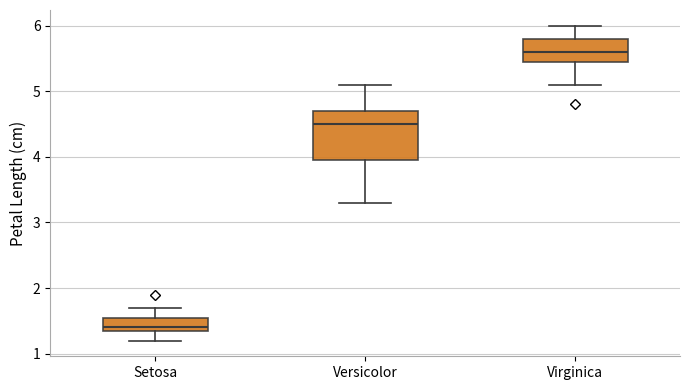

Reading left to right, read every box against the y-axis: the position of its median line, the range the box covers, and the ends of its whiskers. The values are not printed on the chart, so give them approximately, as read against the axis.

Setosa: median 1.4 (just above the box's lower edge), box 1.4 to 1.6, whiskers 1.2 to 1.7
Versicolor: median 4.5, box 4.0 to 4.7, whiskers 3.3 to 5.1
Virginica: median 5.6, box 5.5 to 5.8, whiskers 5.1 to 6.0